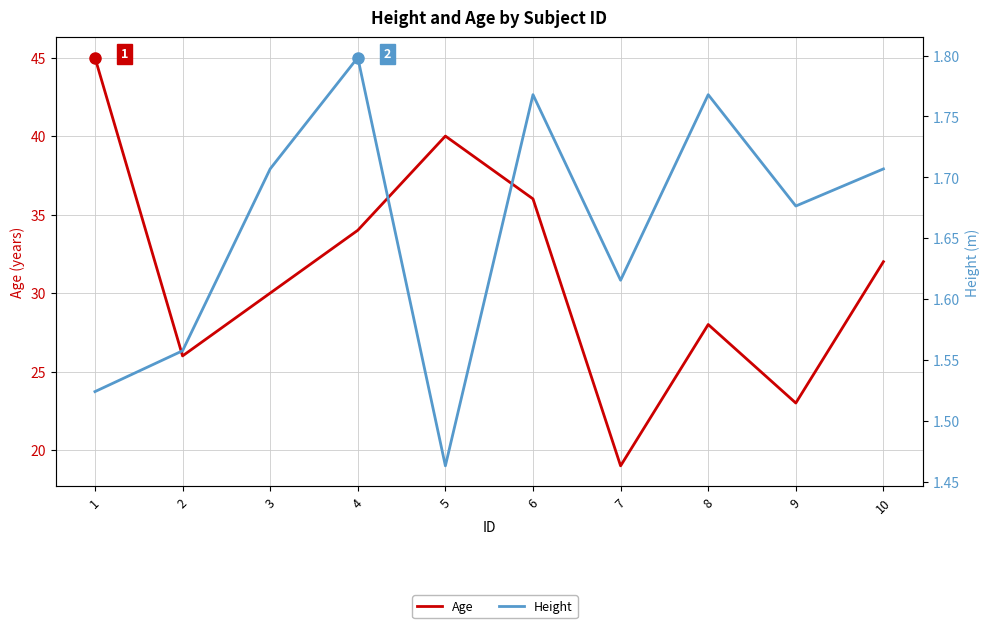

At which category does the chart reach its peak across all series?

1